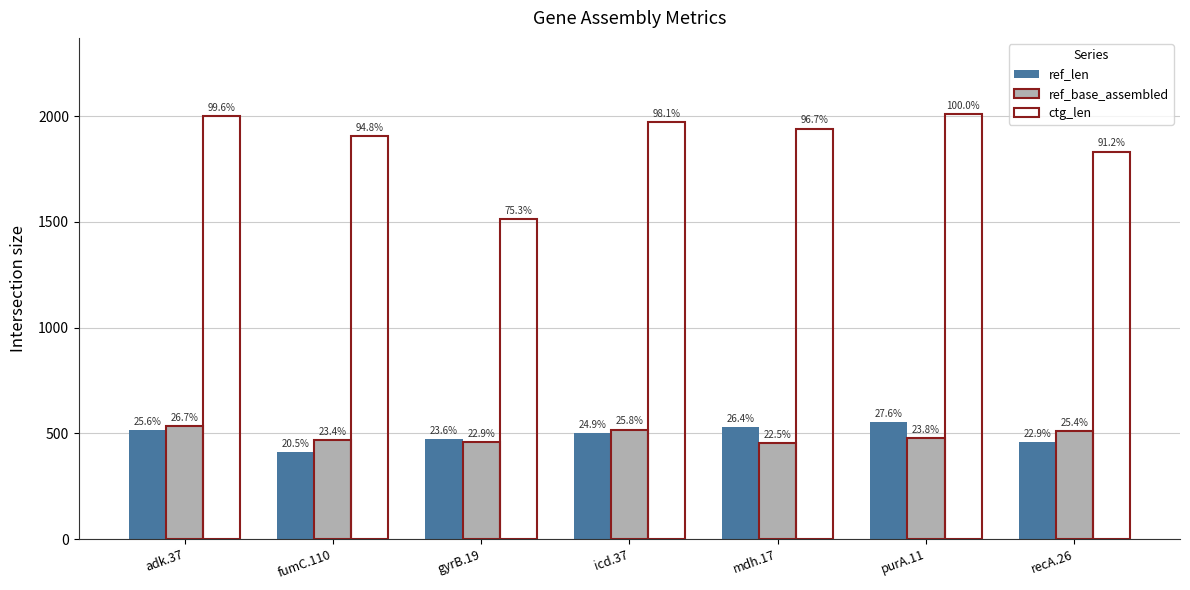

How many groups of bars are there?

7